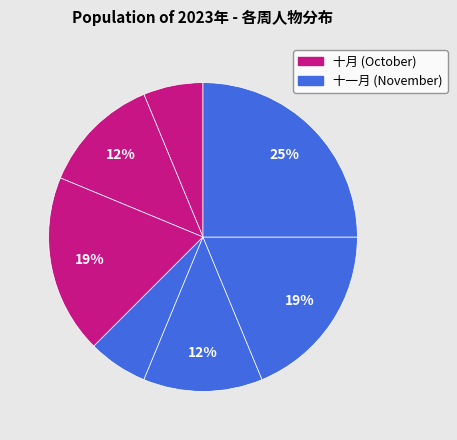

How many slices are in this pie chart?

7